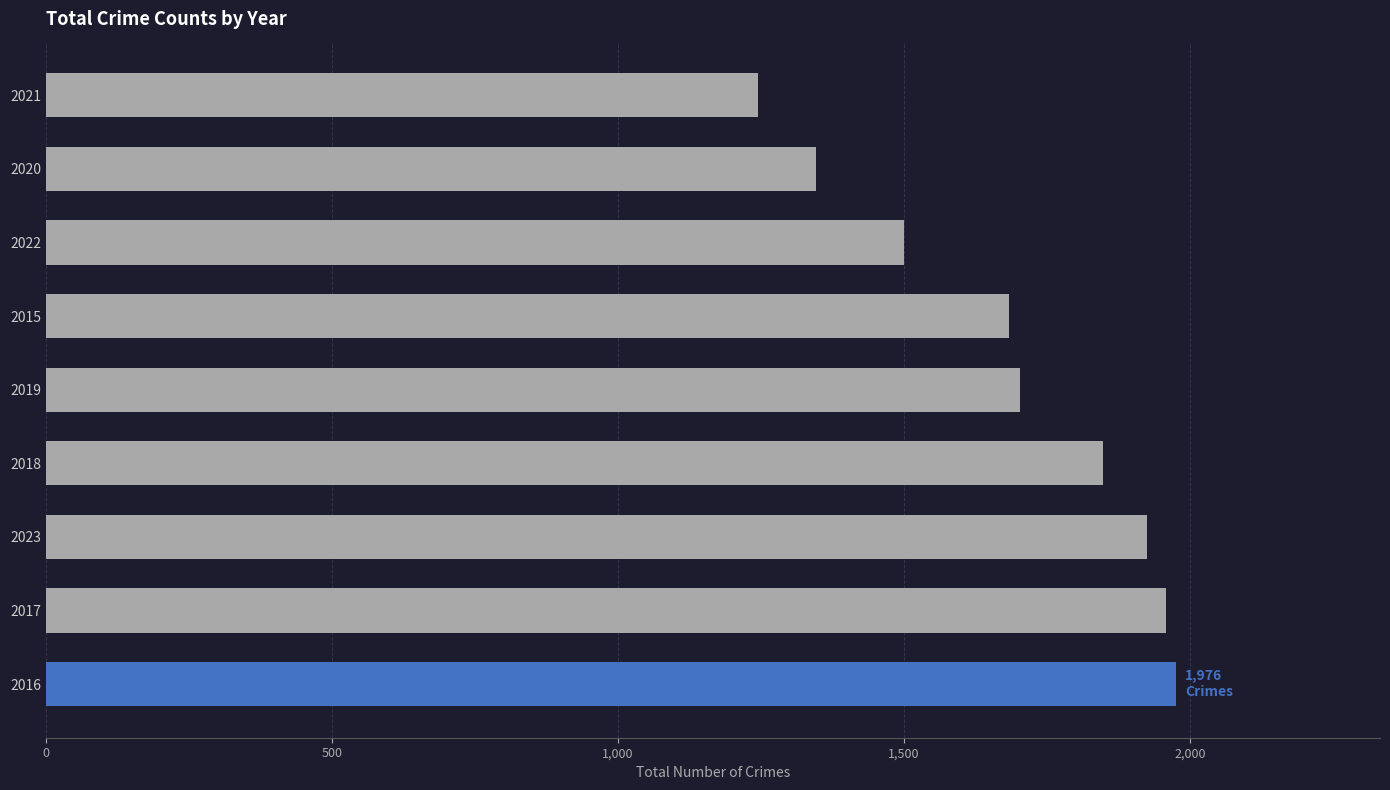

Which has a higher value, 2015 or 2016?

2016